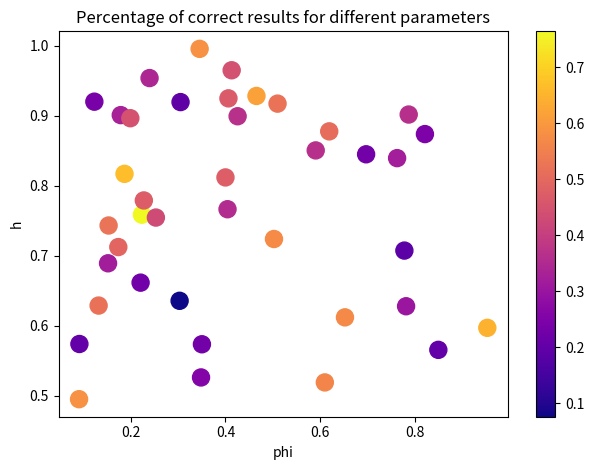

Count the number of points in this scatter plot.

40